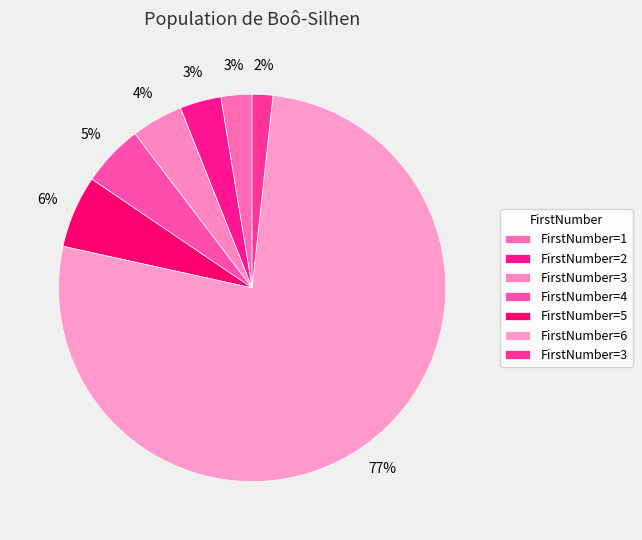

Is there any slice that represents more than half of the pie?

Yes